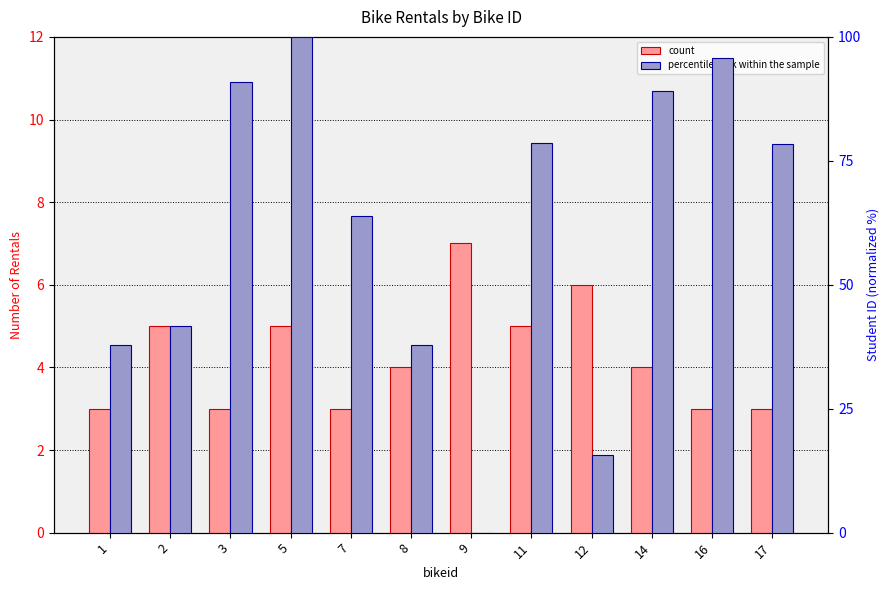

How many positive values does the percentile rank within the sample series have?

11